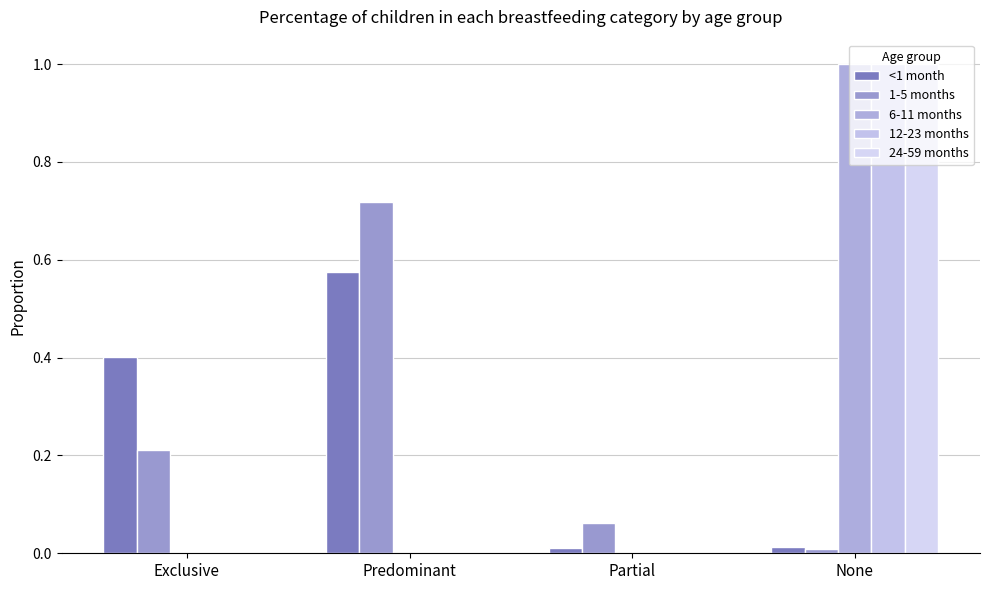

Count the number of categories in the chart.

4